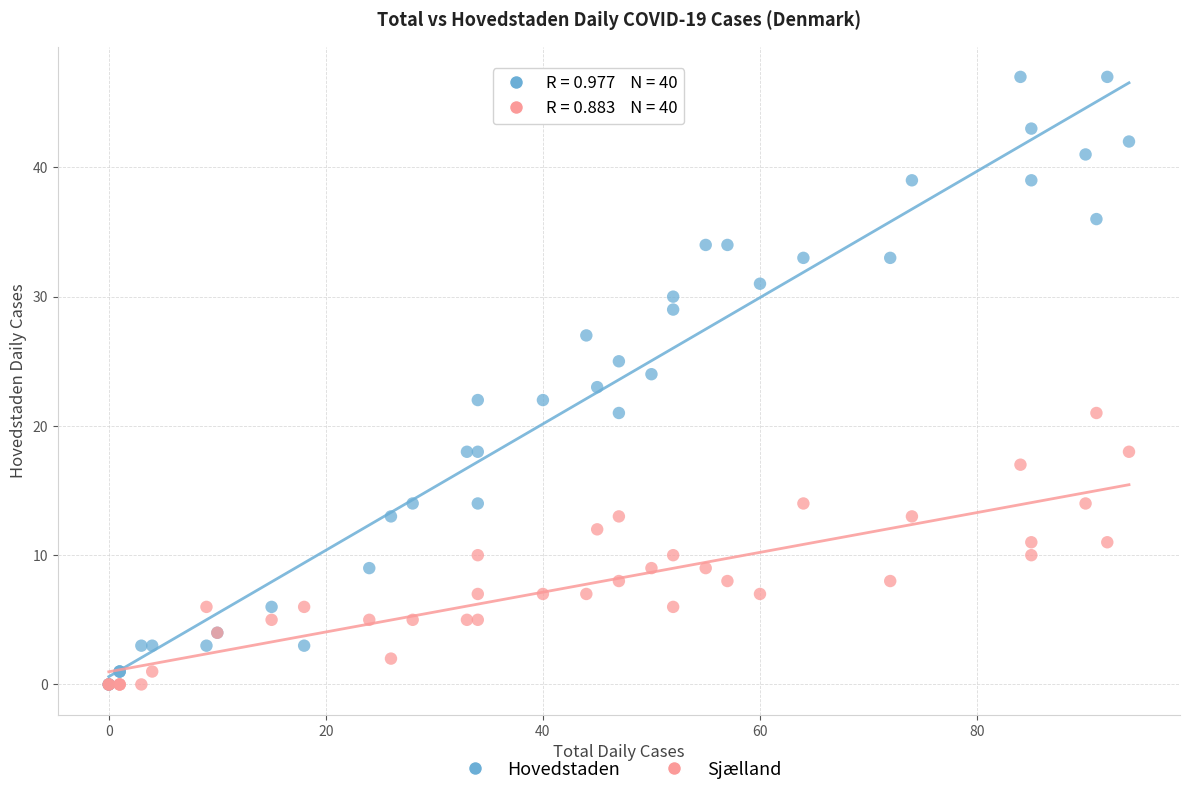

What are all the series names shown in the legend?

Hovedstaden, Sjælland